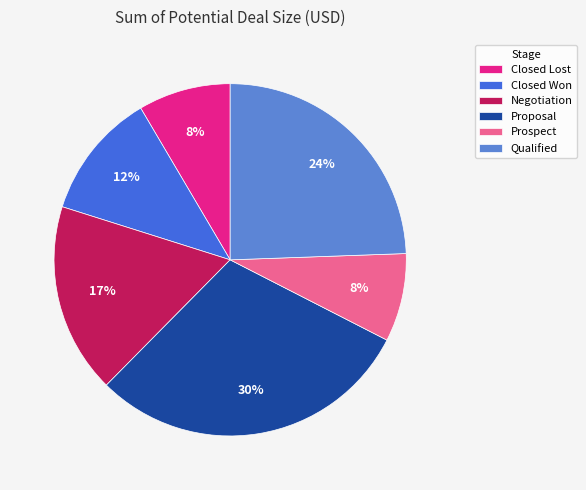

How many slices are in this pie chart?

6